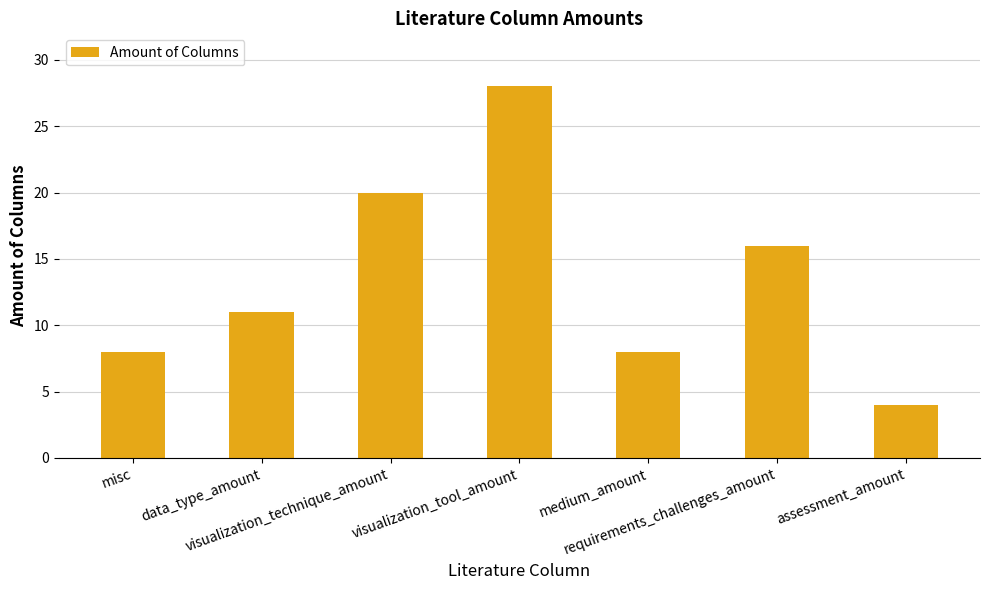

What position from the left is visualization_technique_amount?

3